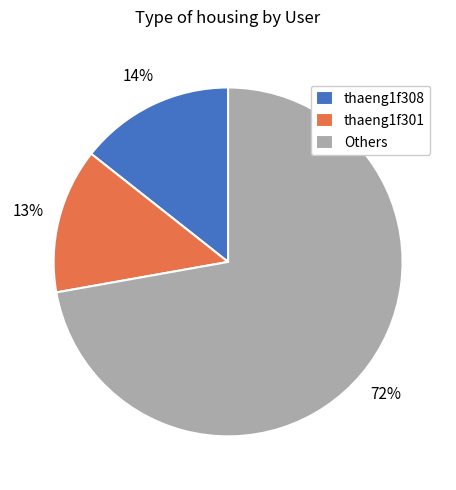

To the nearest percent, what portion does thaeng1f308 represent?

14%